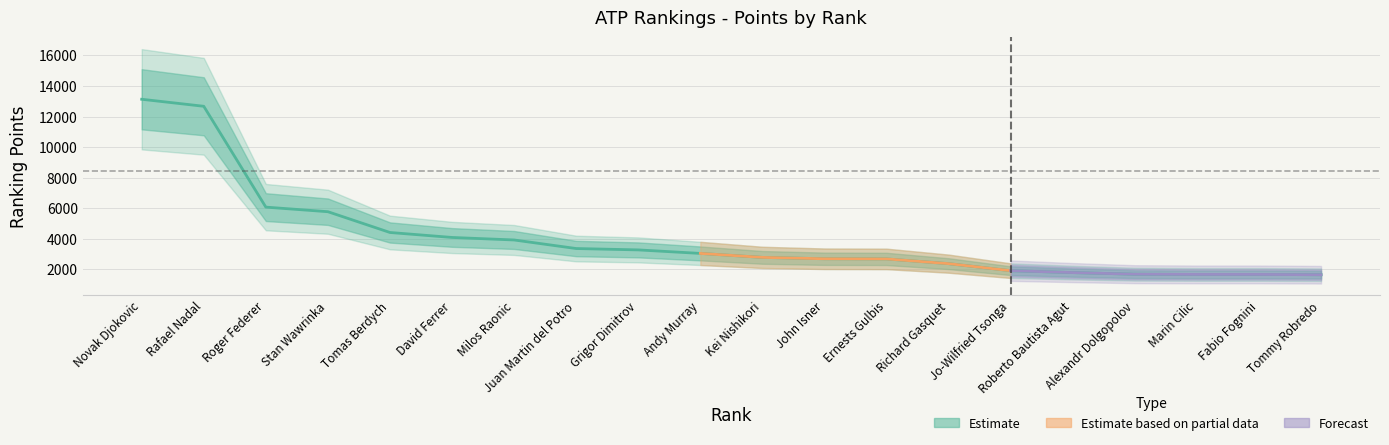

Where is the data nearest to the value 7387?

3